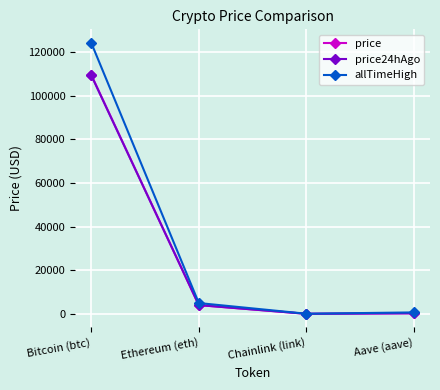

At which label is price24hAgo closest to 54630?

Ethereum (eth)